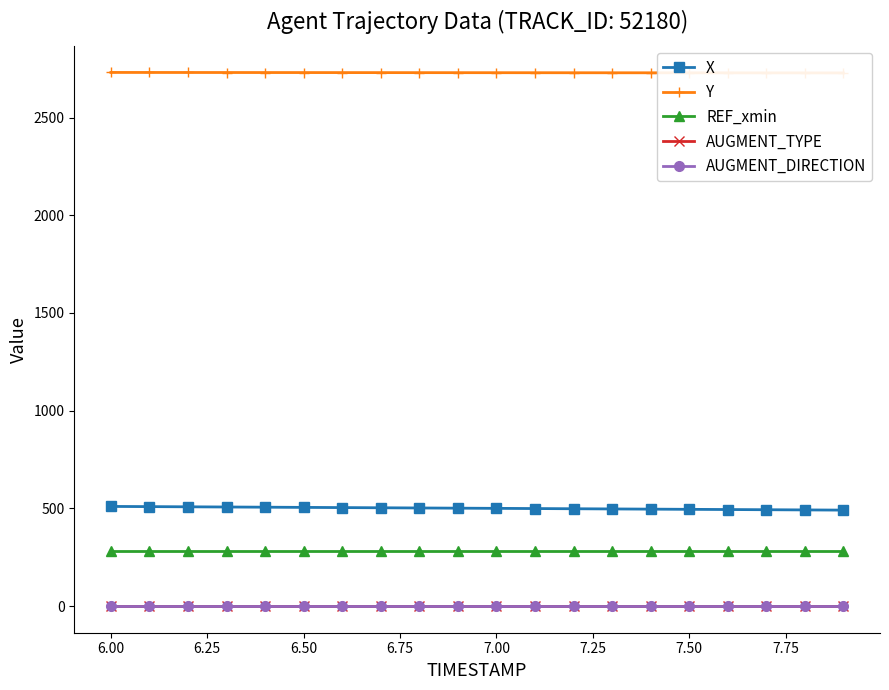

True or false: AUGMENT_DIRECTION and REF_xmin intersect in this chart.

False